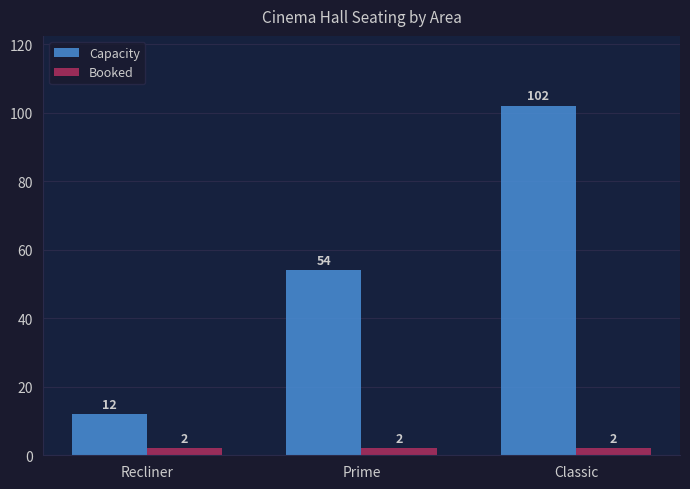

At how many categories does at least one series exceed 51?

2